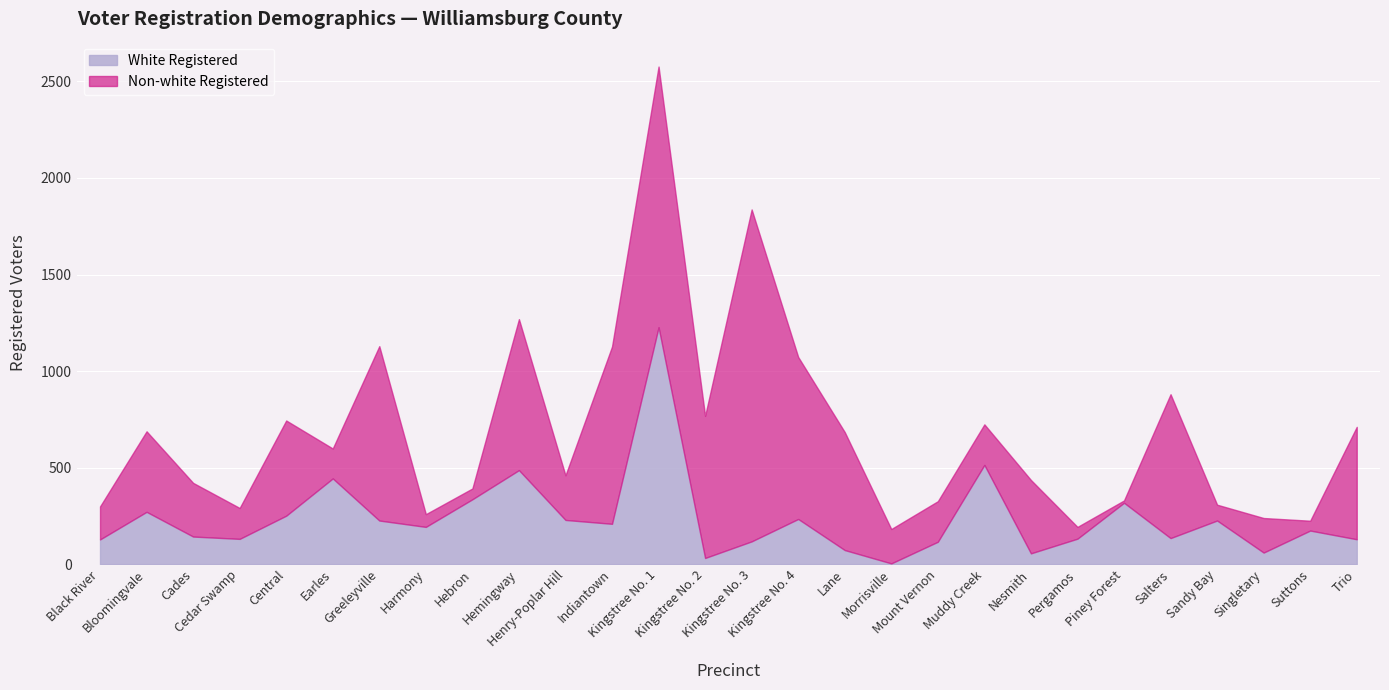

Is the value of White Registered at Salters greater than the value of Non-white Registered at Trio?

No